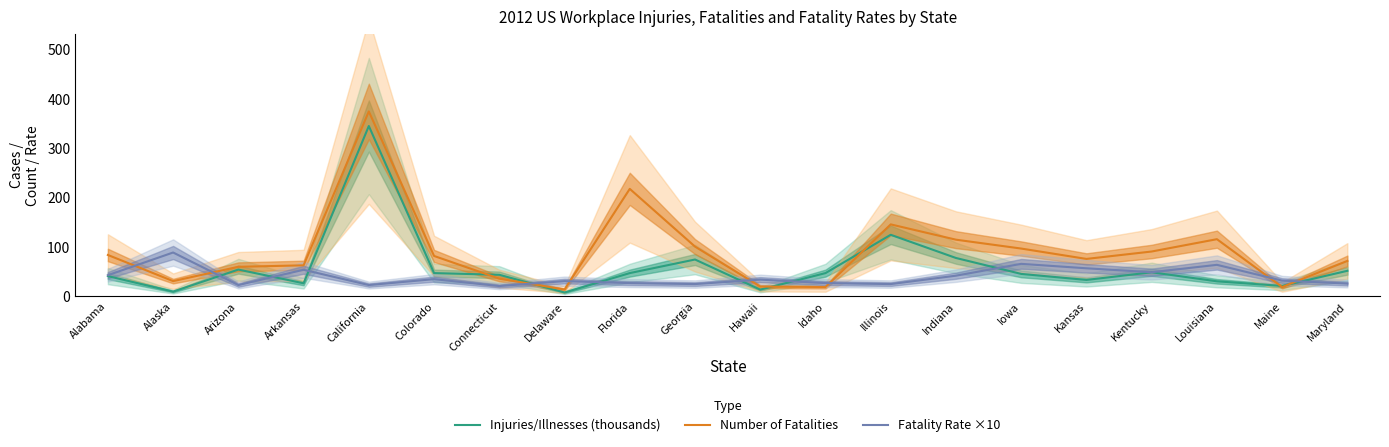

Reading left to right, list all the values displayed in this chart.

Injuries/Illnesses (thousands): 41.2	9.7	54.4	26.6	345.4	47.2	43.8	7.9	47.2	74.8	13.7	47.2	124.9	77.9	45.6	33.4	48.9	30.6	21.2	51.9
Number of Fatalities: 84.0	31.0	60.0	63.0	375.0	82.0	36.0	14.0	218.0	101.0	20.0	19.0	146.0	115.0	97.0	76.0	91.0	116.0	19.0	72.0
Fatality Rate ×10: 43.0	89.0	23.0	54.0	23.0	35.0	21.0	31.0	27.0	25.0	34.0	27.0	25.0	42.0	66.0	57.0	49.0	64.0	32.0	26.0